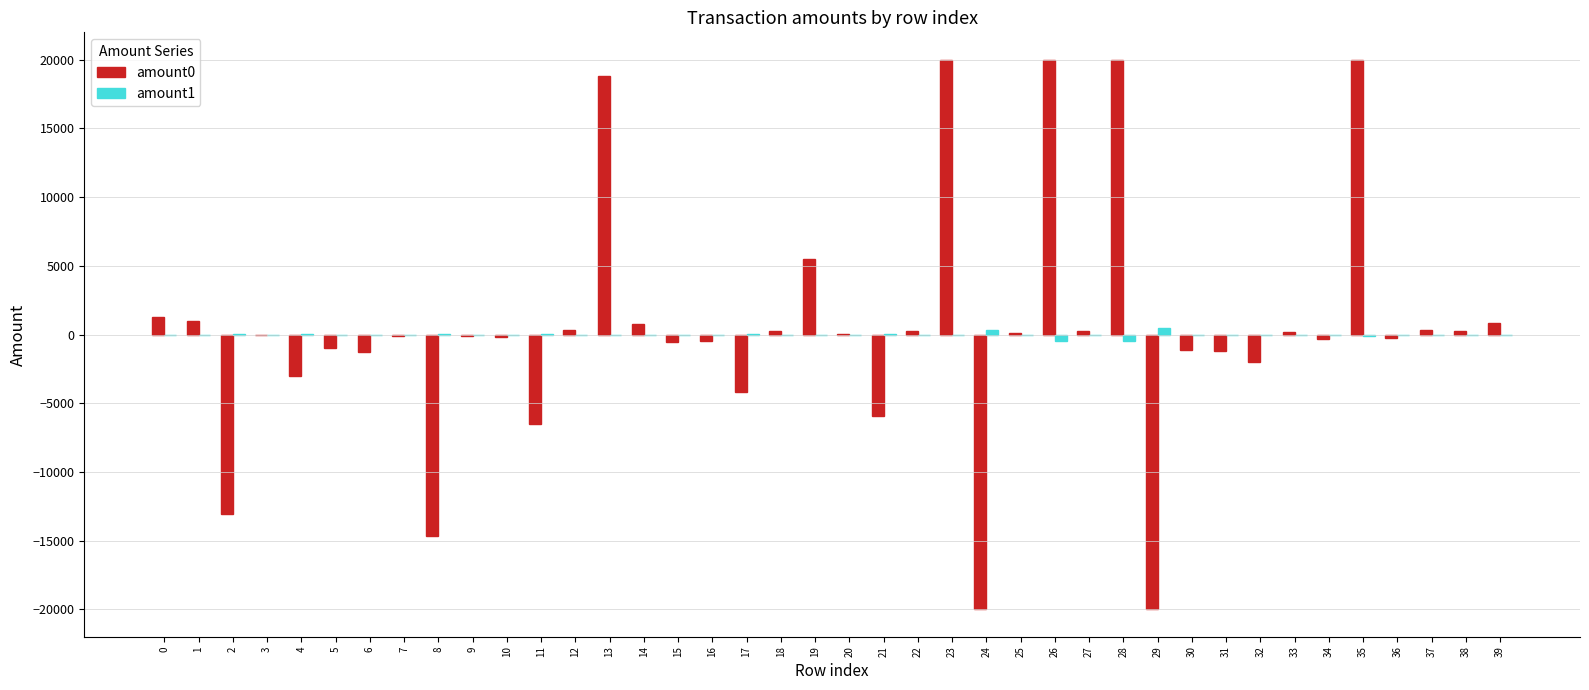

Is the value of amount0 at 0 greater than the value of amount1 at 17?

Yes